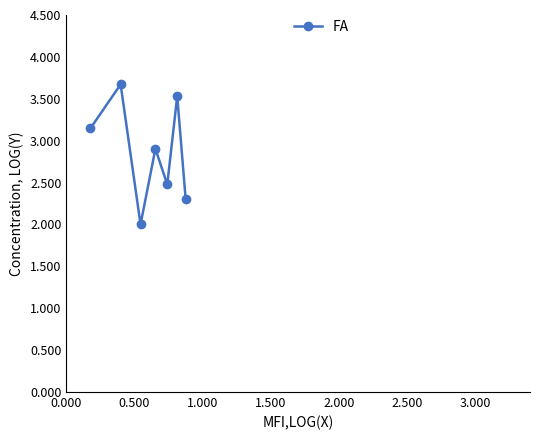

How many interior local peaks (higher than both neighbors) does the data have?

3